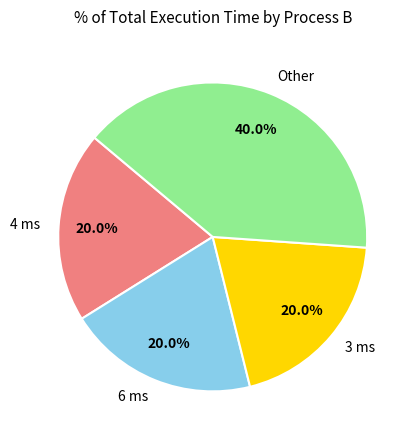

Between Other and 4 ms, which is larger?

Other